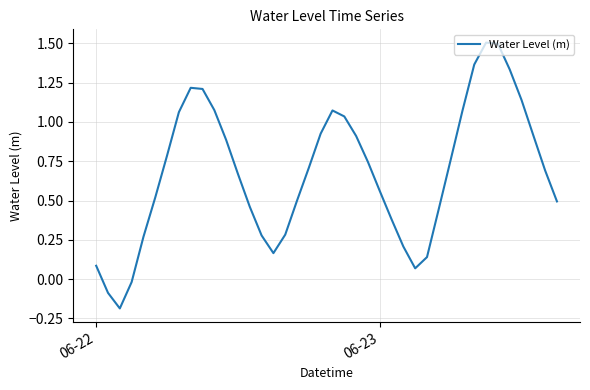

What is the greatest value displayed?

1.5